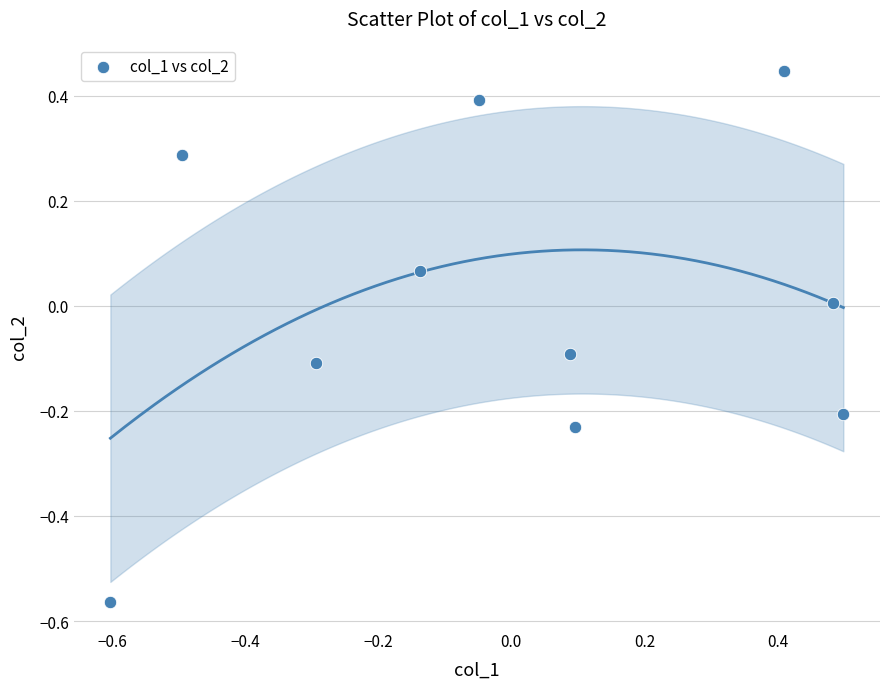

What is the range of Y values (max minus min)?

1.0